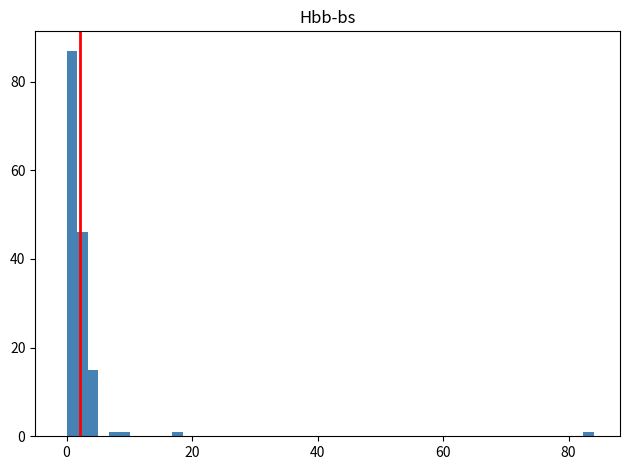

Around what value on the x-axis is the tallest bar? Give the approximate position of its centre, as read against the axis.

0